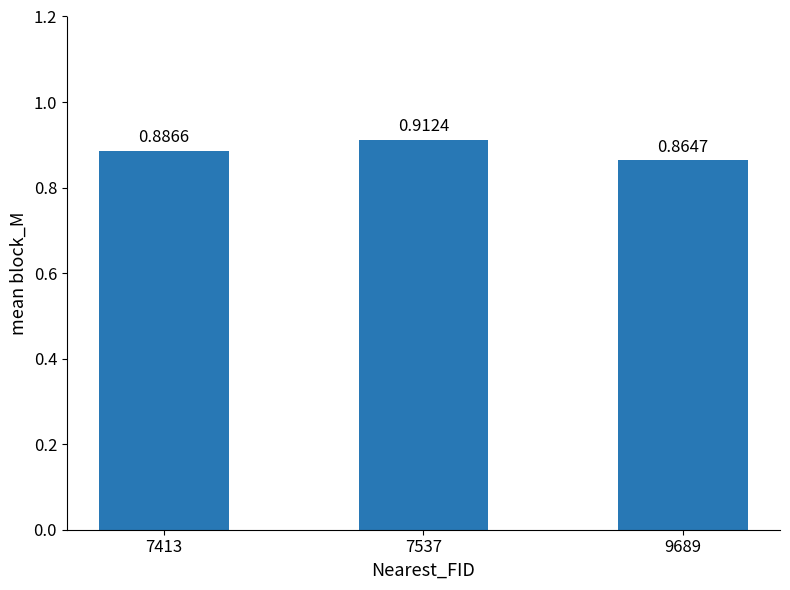

What is the sum of all values?

2.7